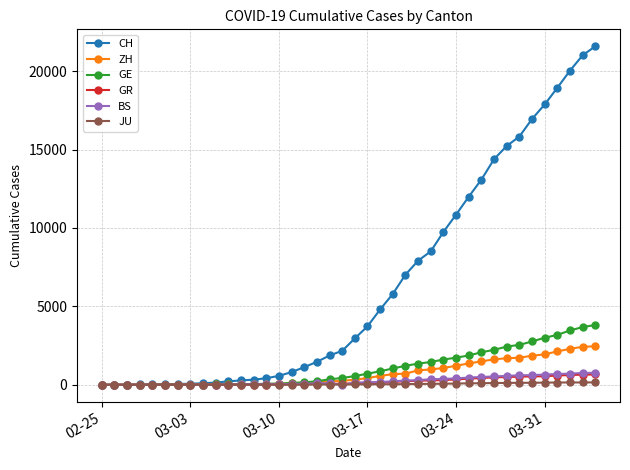

What is the difference between the second highest and minimum values in the JU series?

149